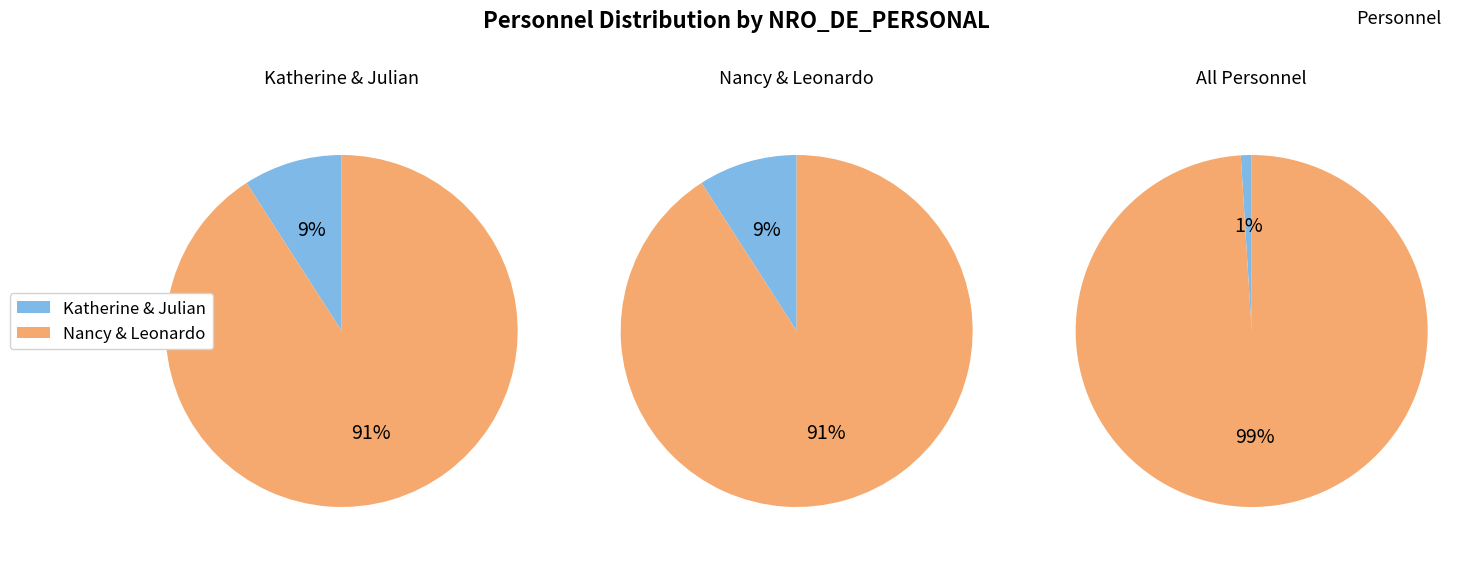

Is there a majority slice in this chart?

Yes